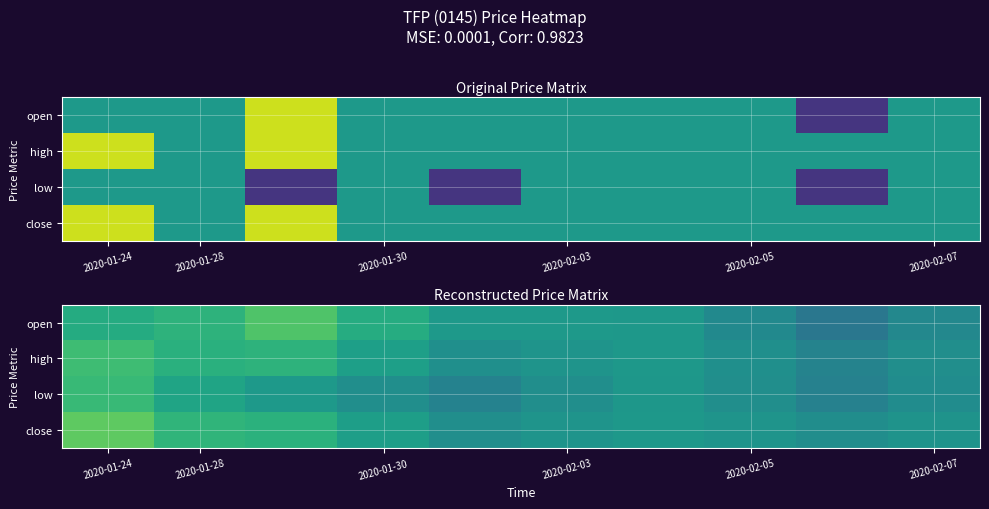

What is the approximate value of high at 2020-01-24?

0.1